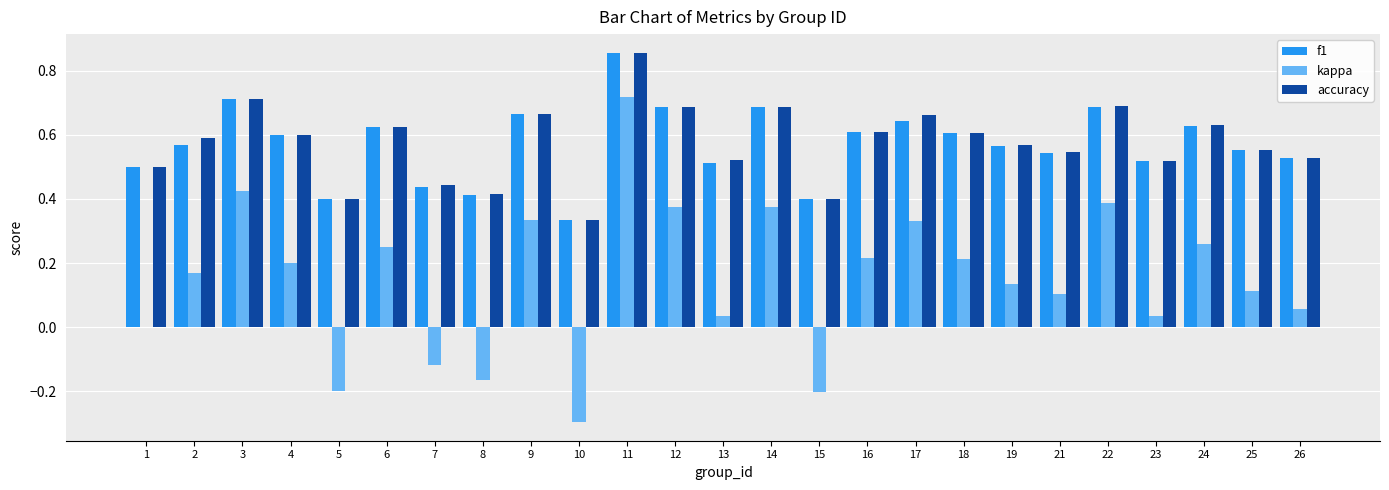

How many groups of bars are there?

25